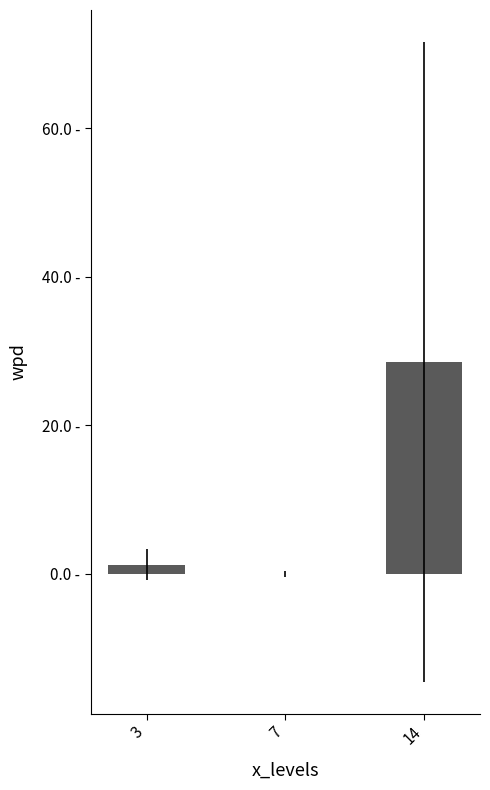

Is it true that the value at 3 is 0.6?

False